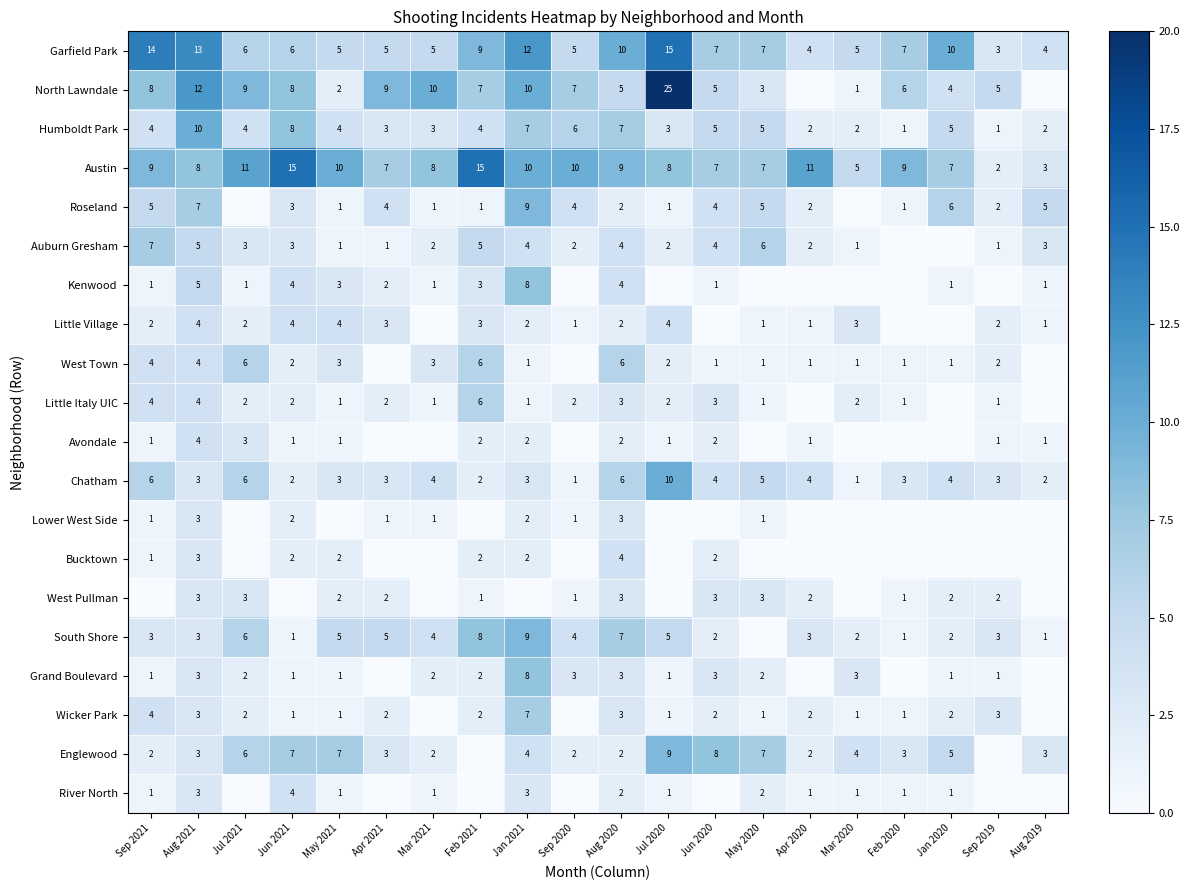

What is the difference between the Garfield Park values at May 2021 and Feb 2021?

4